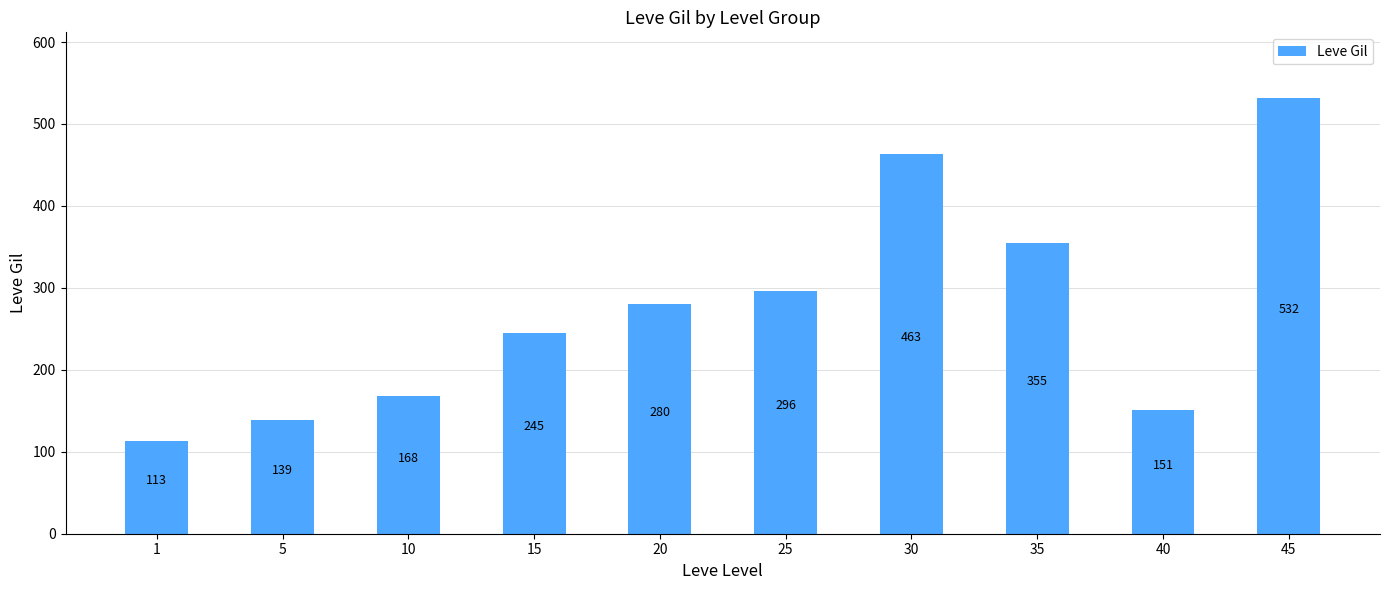

What value does the data have at 30?

463